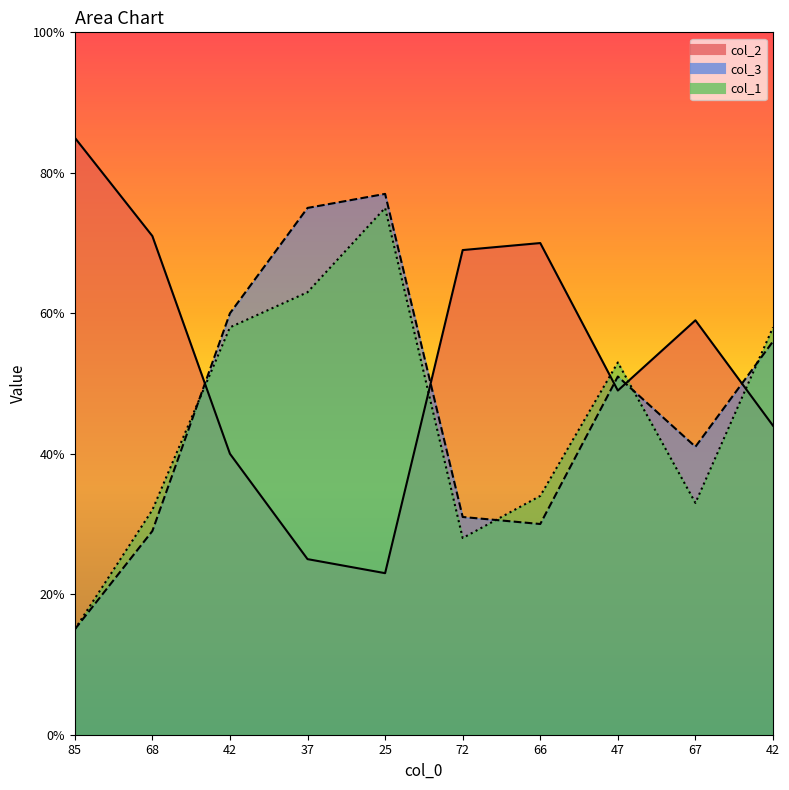

True or false: col_3 and col_2 intersect in this chart.

True